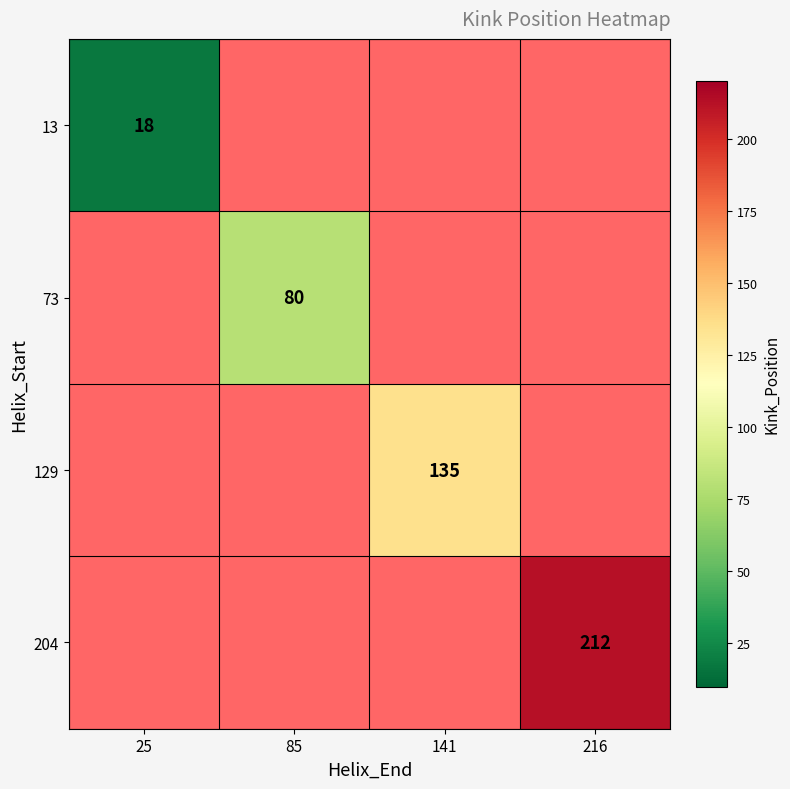

True or false: 13 has a value of 29 at 25.

False